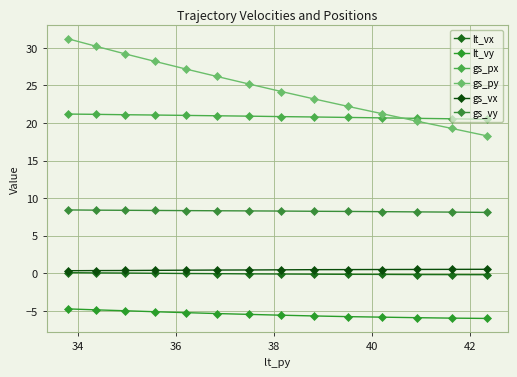

At how many categories does at least one series exceed 24?

8